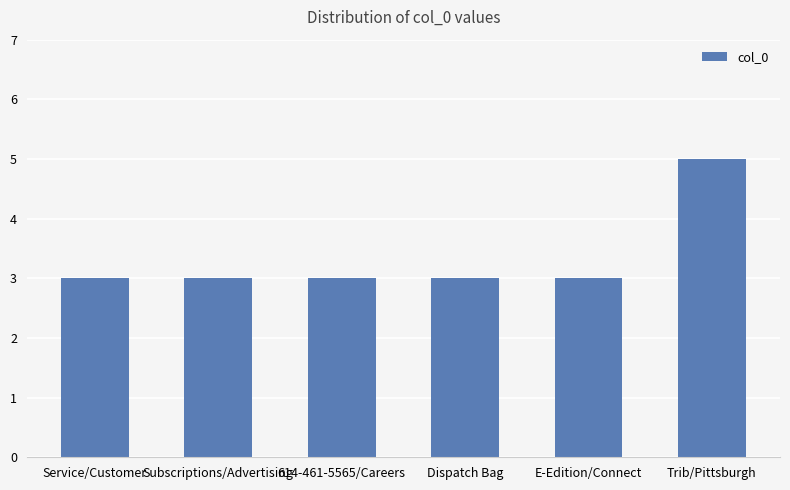

What is the sum of all values?

20